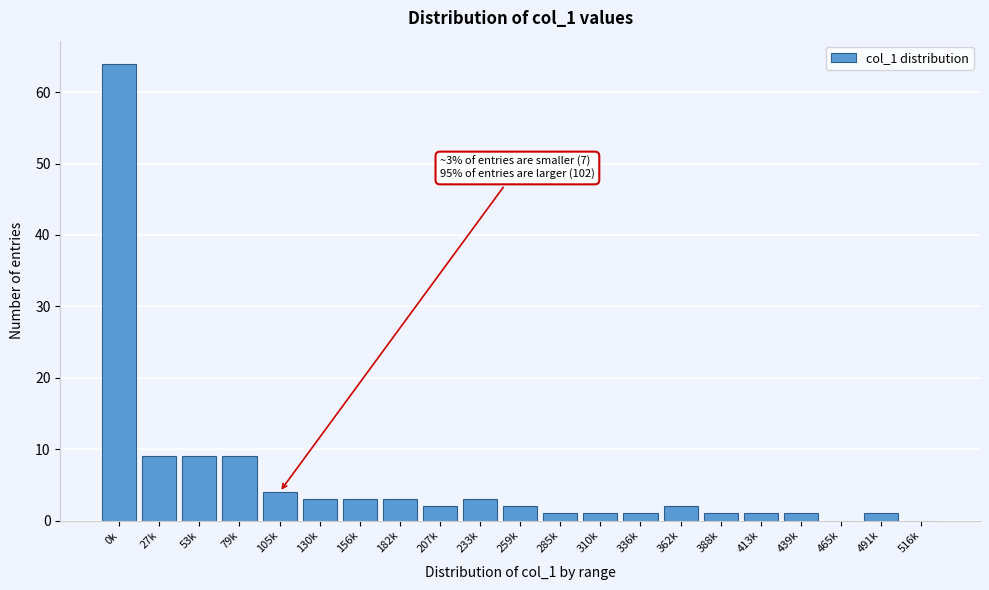

Reading left to right, list all the values displayed in this chart.

0k=64	27k=9	53k=9	79k=9	105k=4	130k=3	156k=3	182k=3	207k=2	233k=3	259k=2	285k=1	310k=1	336k=1	362k=2	388k=1	413k=1	439k=1	465k=0	491k=1	516k=0